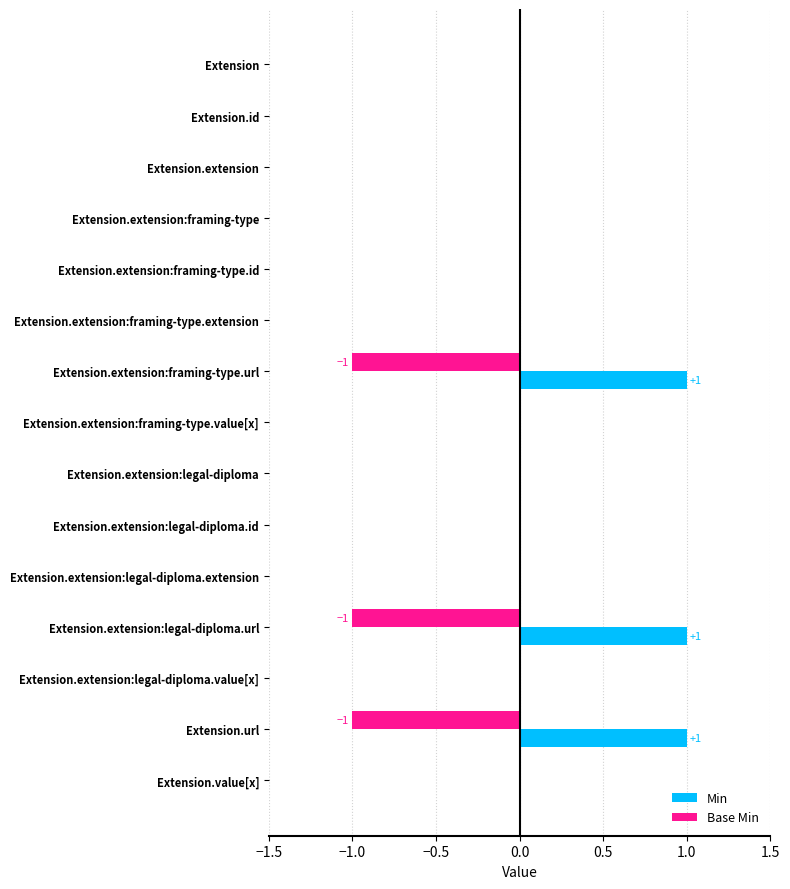

Is it true that Min equals 1 at Extension.extension:framing-type.extension?

False